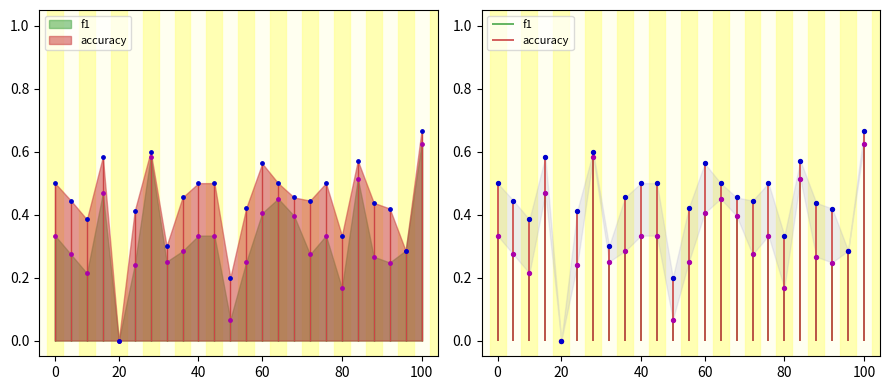

What is the total value across all series at 19?

0.8